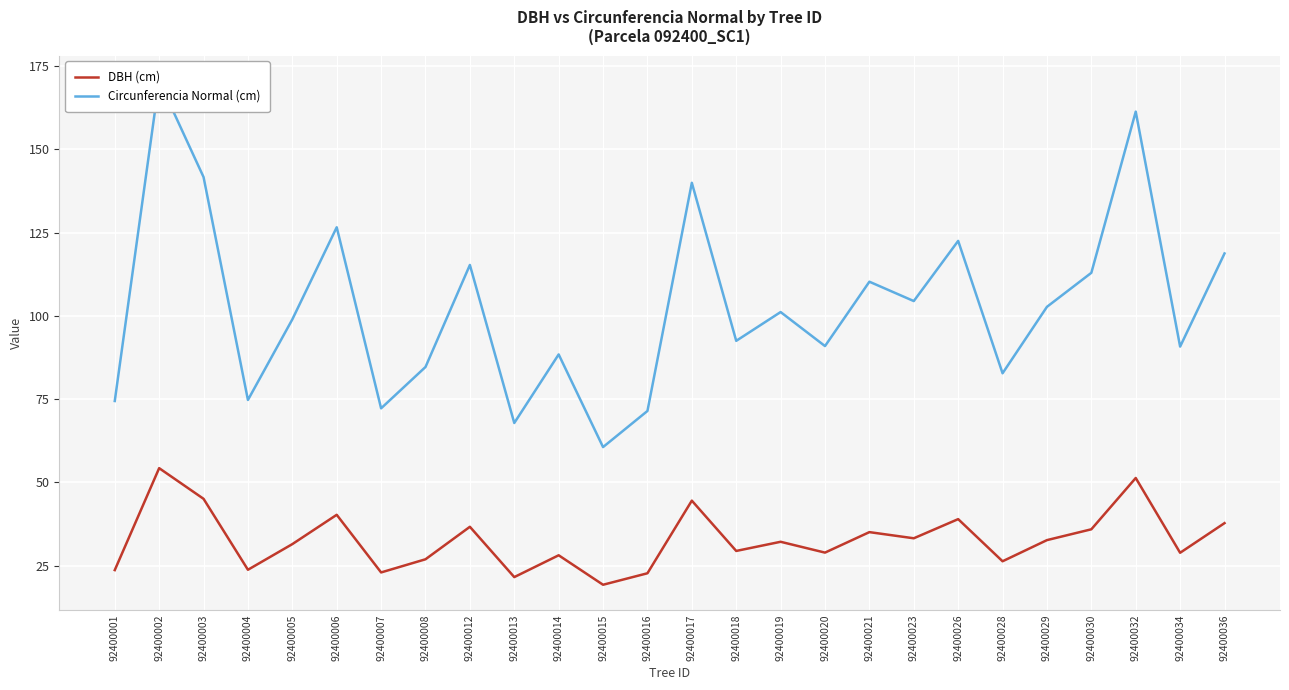

At which category is the sum across all series the highest?

92400002